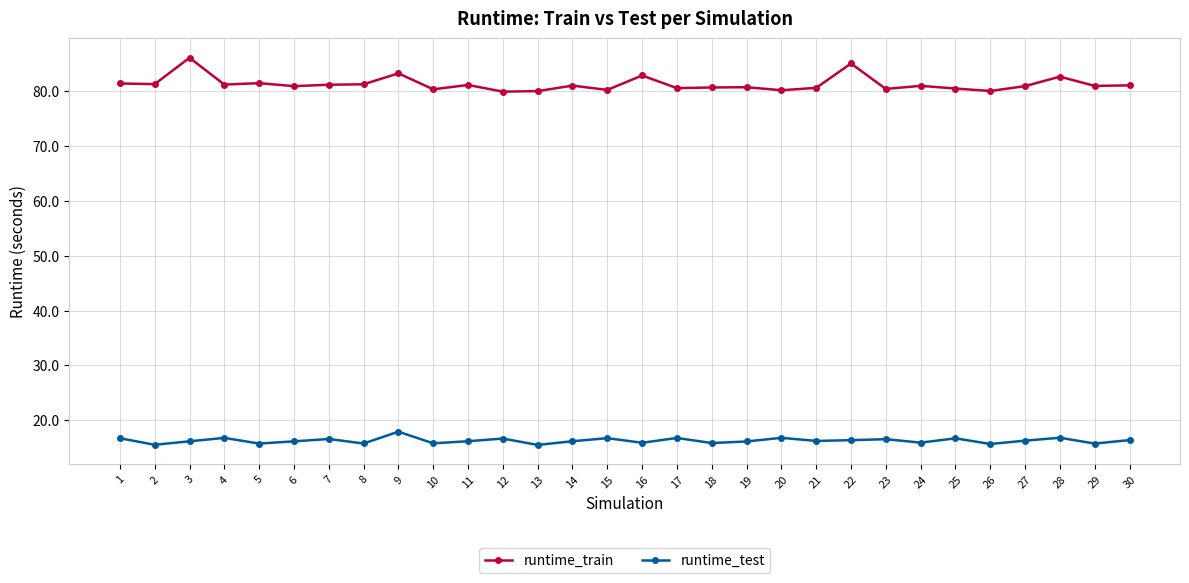

The runtime_test series shows 16.7 at 15. True or false?

True